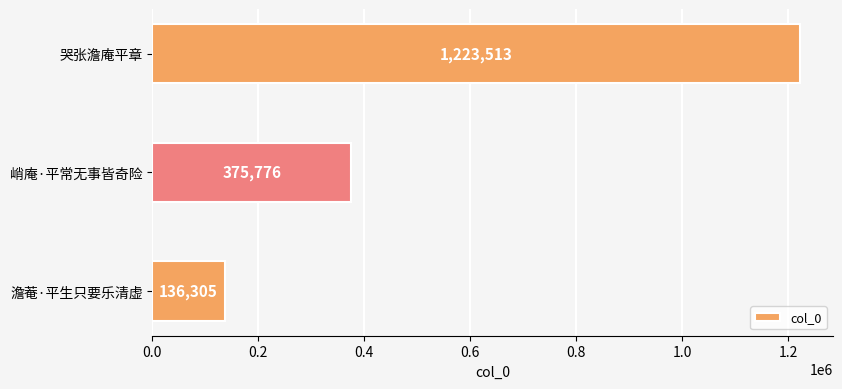

Reading top to bottom, transcribe all the data shown in this chart.

哭张澹庵平章=1223513	峭庵·平常无事皆奇险=375776	澹菴·平生只要乐清虚=136305